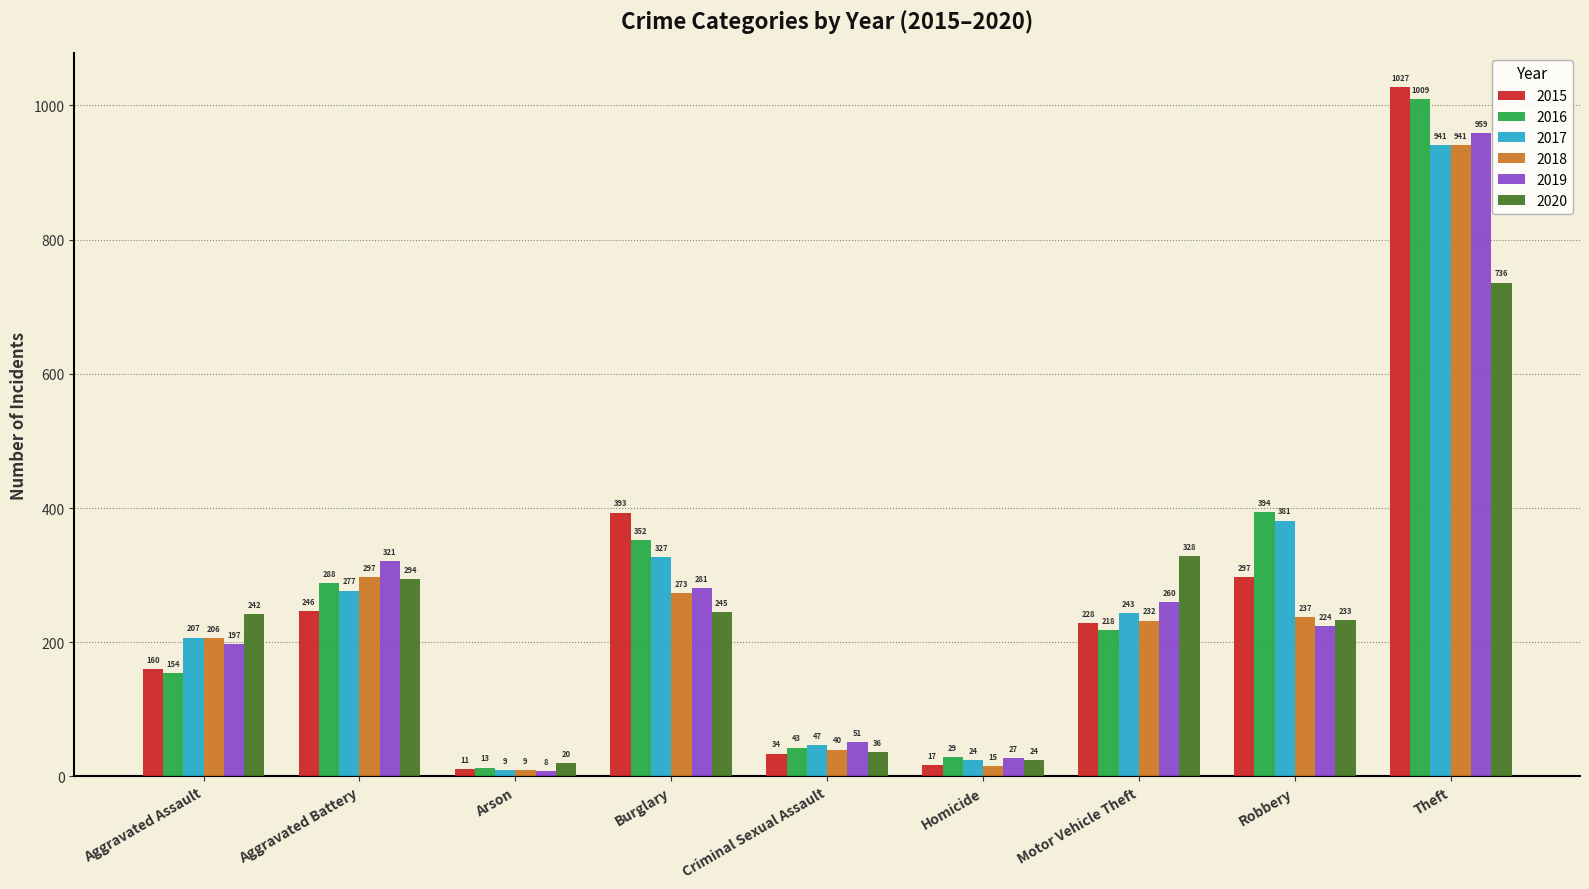

Reading left to right, what are all the values shown in this chart?

2015: 160	246	11	393	34	17	228	297	1027
2016: 154	288	13	352	43	29	218	394	1009
2017: 207	277	9	327	47	24	243	381	941
2018: 206	297	9	273	40	15	232	237	941
2019: 197	321	8	281	51	27	260	224	959
2020: 242	294	20	245	36	24	328	233	736